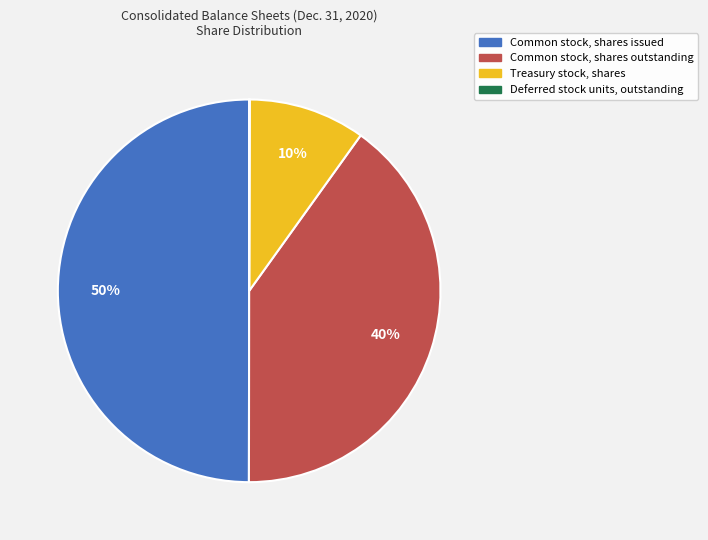

Which has a higher value, Treasury stock, shares or Common stock, shares outstanding?

Common stock, shares outstanding